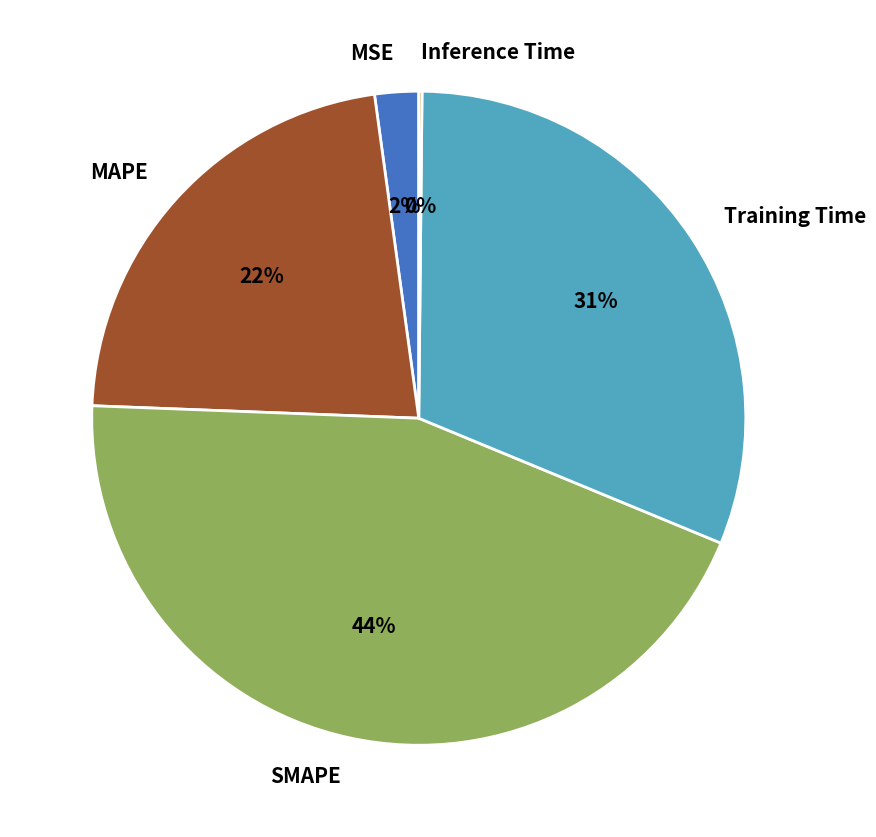

Does MSE account for over 50% of the chart?

No